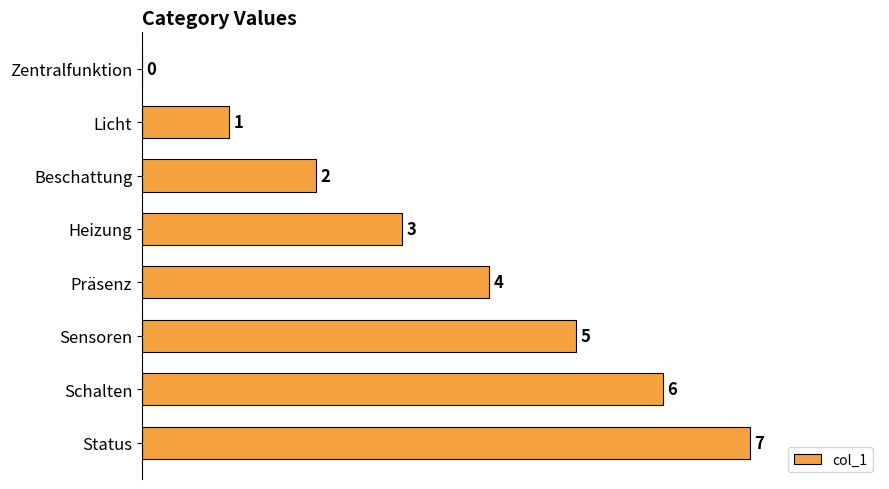

The value at Licht is 0. True or false?

False